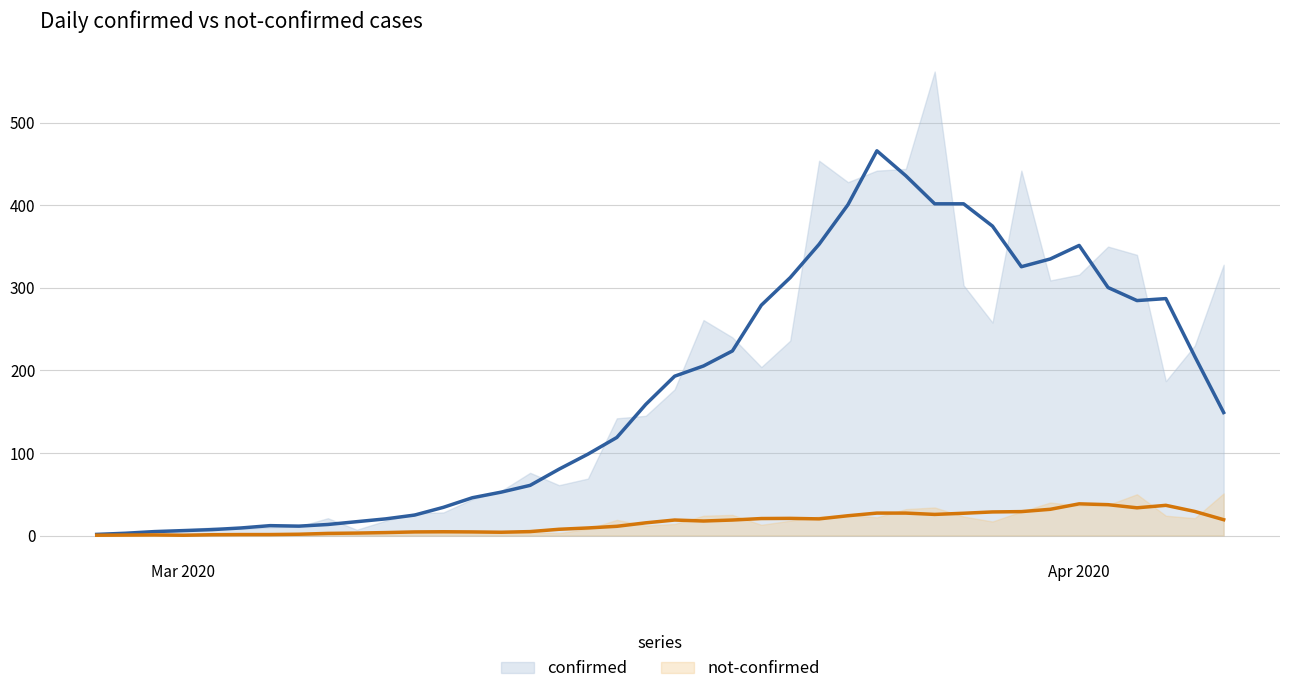

At which label does not-confirmed reach its peak?

Apr 2020